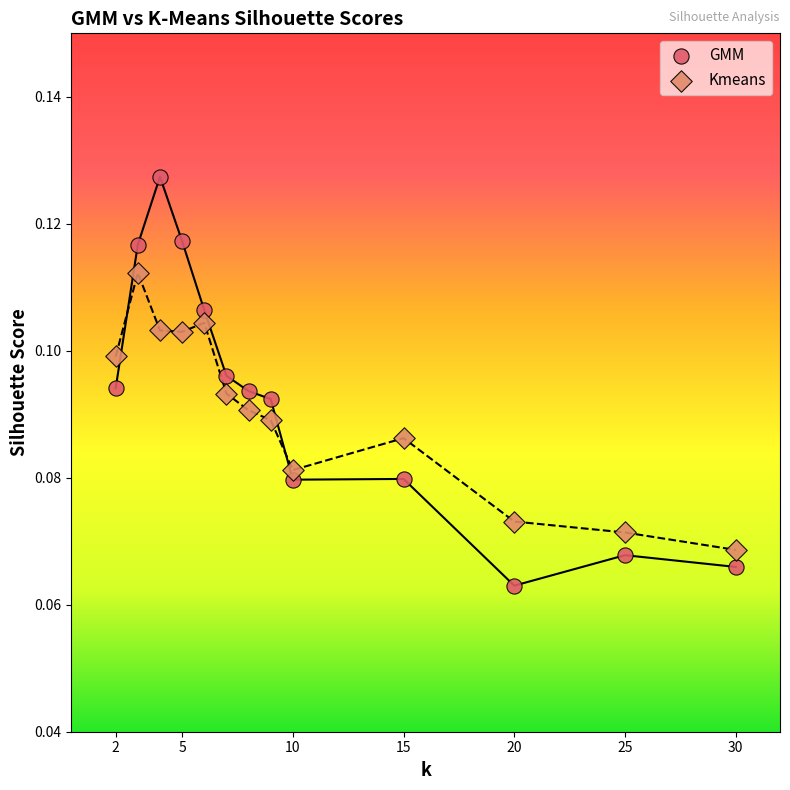

What are all the series names shown in the legend?

GMM, Kmeans